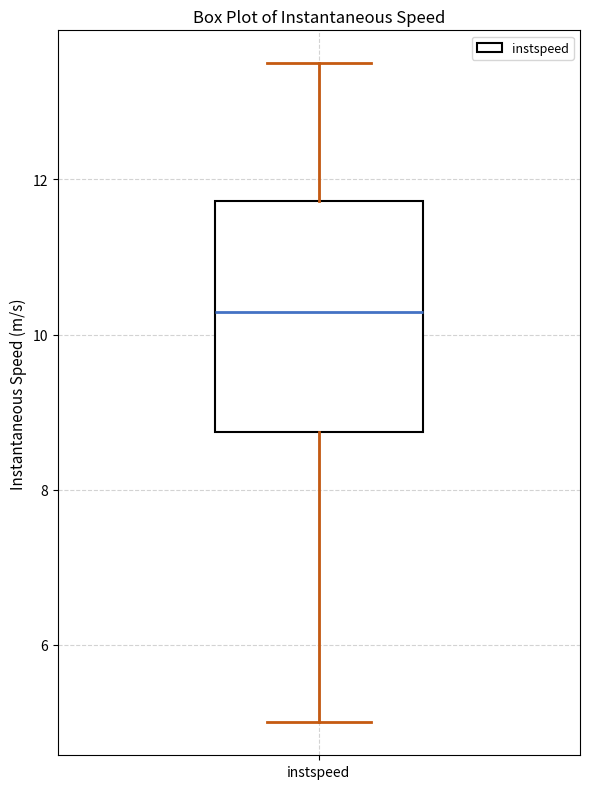

Read this box plot against the y-axis: the position of the median line, the range covered by the box, and the ends of both whiskers. The values are not printed on the chart, so give them approximately, as read against the axis.

median 10.2, box 8.8 to 11.8, whiskers 5.0 to 13.4